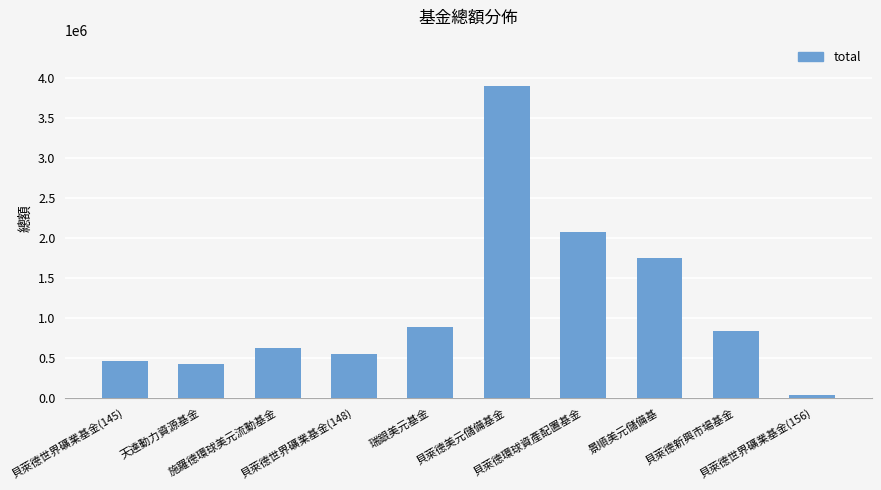

What is the difference between the maximum and minimum values?

3857140